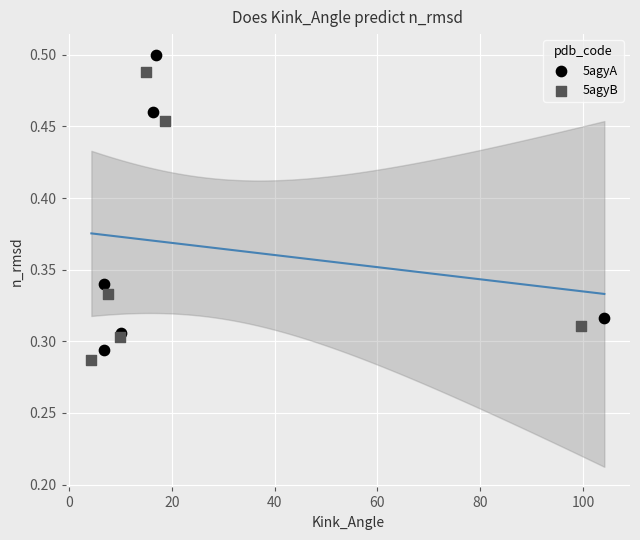

Which series reaches the minimum Y coordinate?

5agyB